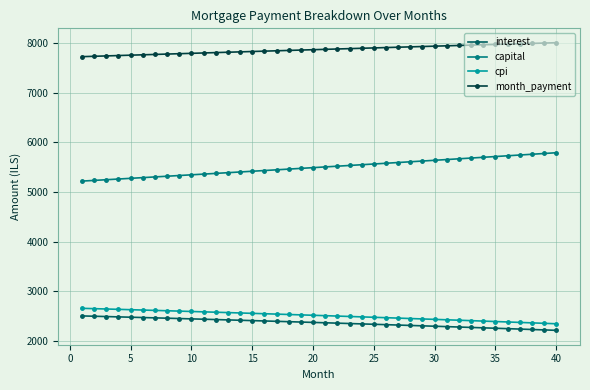

Does the chart have visible grid lines?

Yes